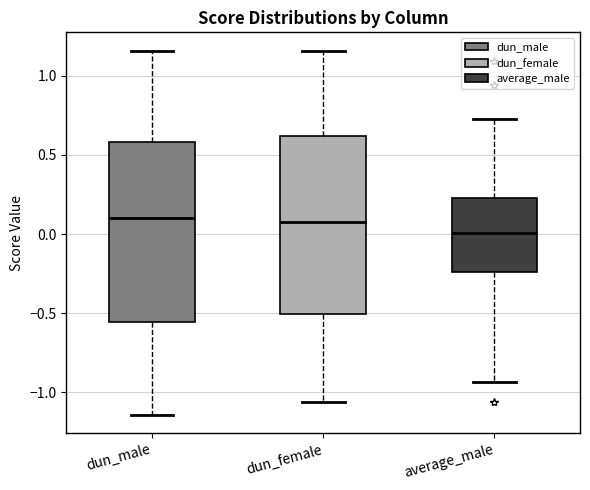

Reading left to right, transcribe this box plot: for each box, give where its median line is, the range the box spans, and where its two whiskers end, as read against the y-axis. The values are not printed on the chart, so give them approximately, as read against the axis.

dun_male: median 0.10, box -0.55 to 0.60, whiskers -1.15 to 1.15
dun_female: median 0.10, box -0.50 to 0.60, whiskers -1.05 to 1.15
average_male: median 0.00, box -0.25 to 0.25, whiskers -0.95 to 0.75